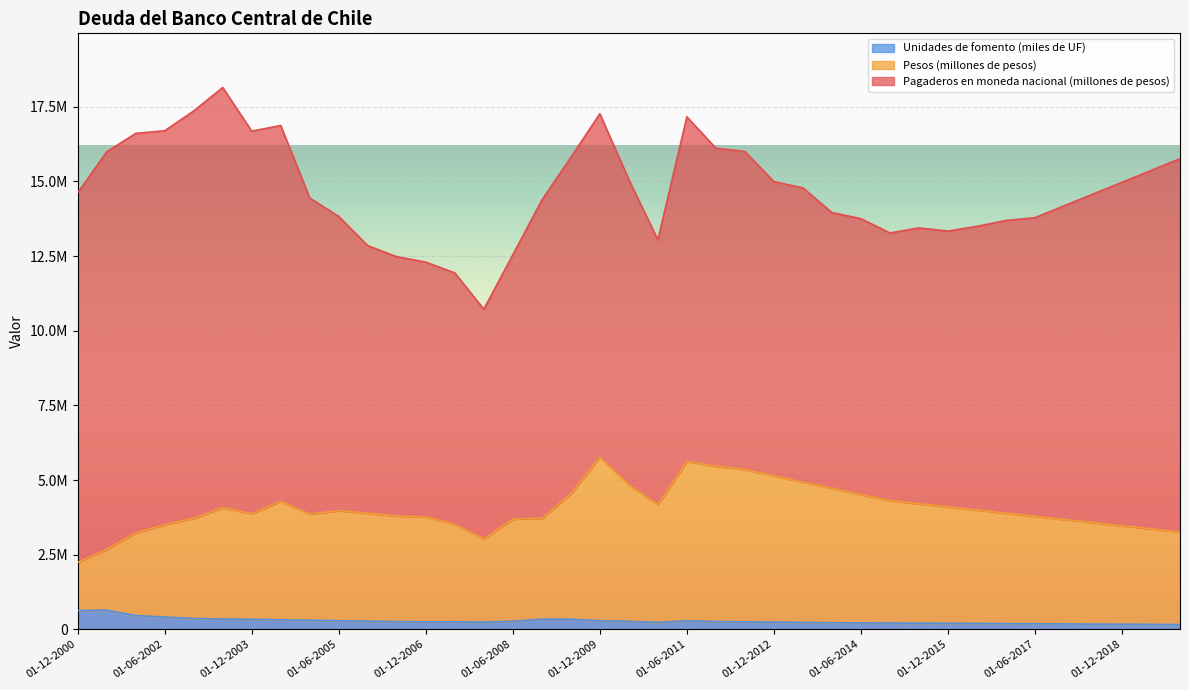

True or false: Pesos (millones de pesos) has more than 2 points higher than both neighbors.

True